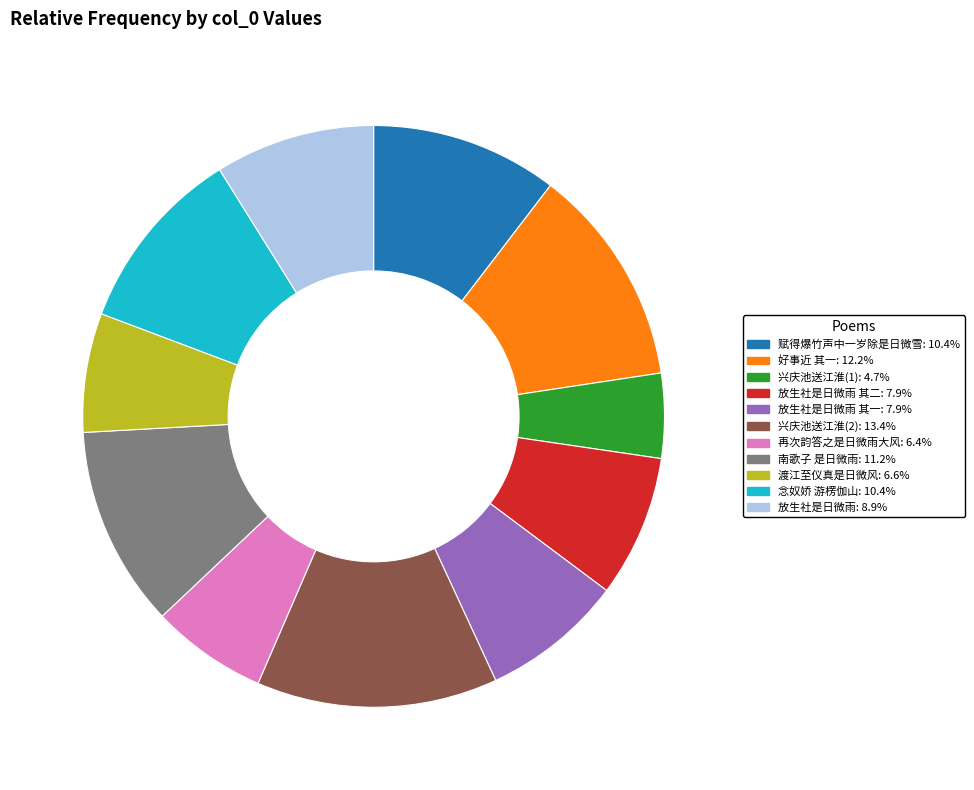

Is there any slice that represents more than half of the pie?

No